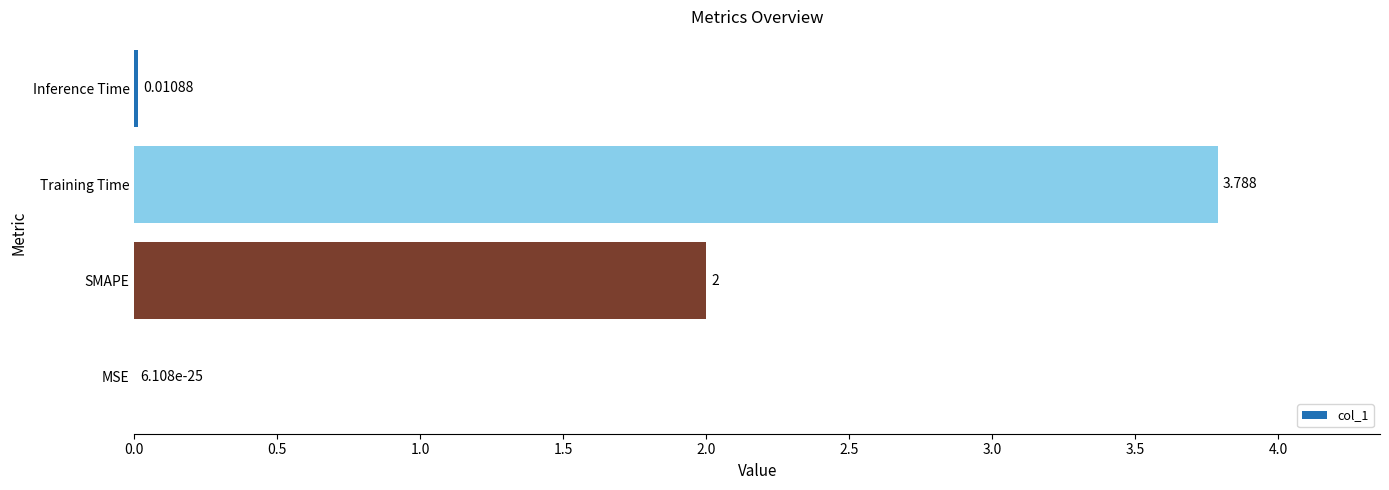

Which has a higher value, Training Time or Inference Time?

Training Time